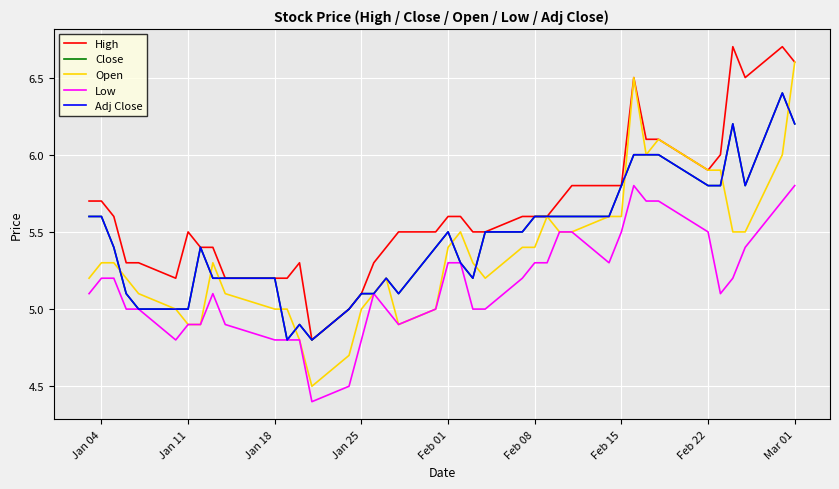

Does the chart display data point markers on the line(s)?

No